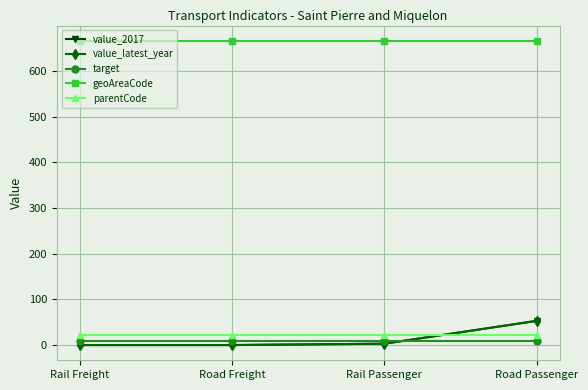

Reading left to right, what are all the values shown in this chart?

value_2017: 0.0	0.0	3.0	53.0
value_latest_year: 0.0	0.0	3.0	53.0
target: 9.1	9.1	9.1	9.1
geoAreaCode: 666.0	666.0	666.0	666.0
parentCode: 21.0	21.0	21.0	21.0